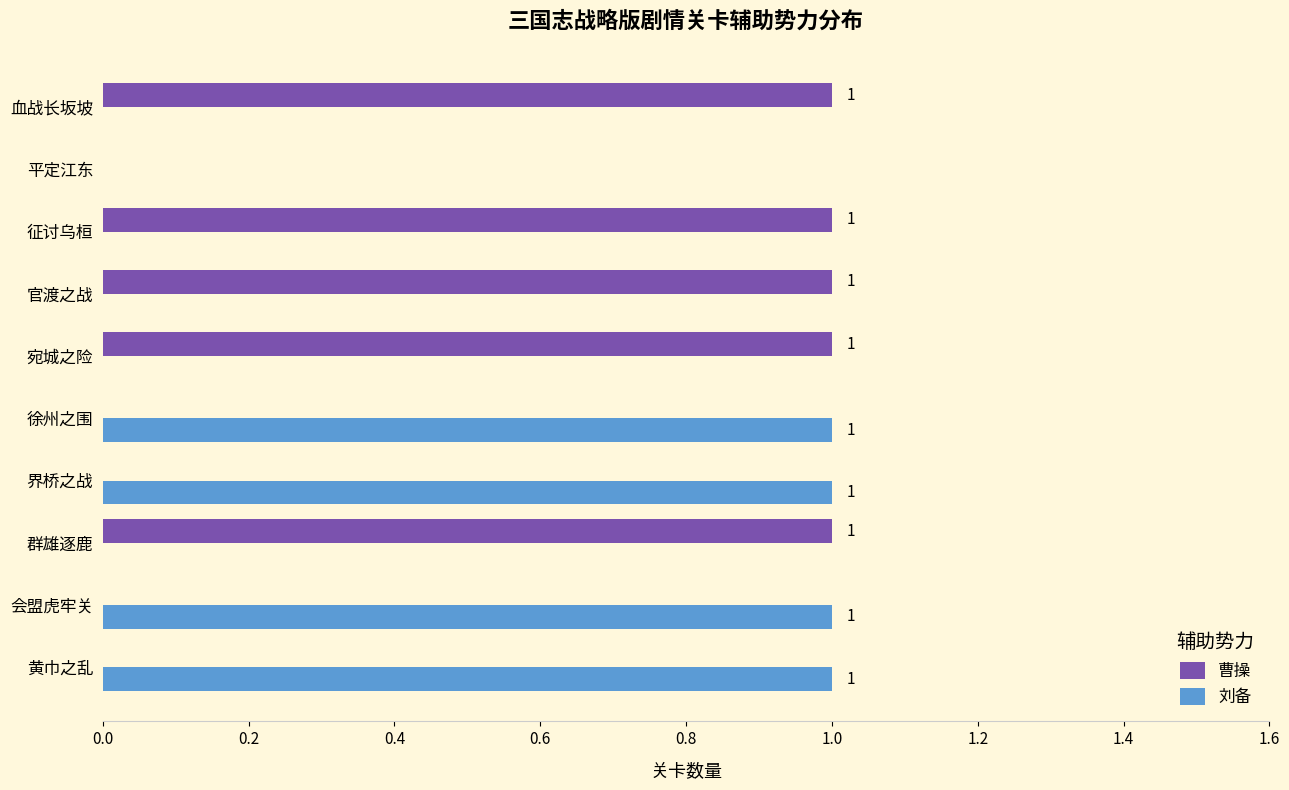

Which series has the largest total across all categories?

曹操